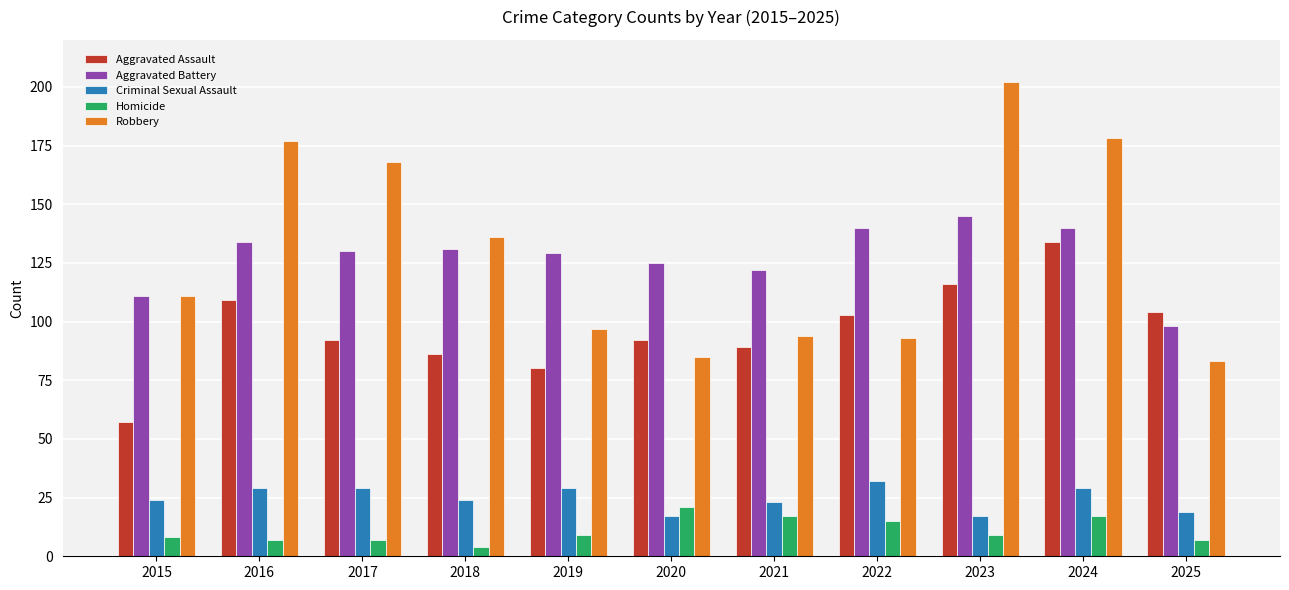

How many distinct data groups are displayed?

5